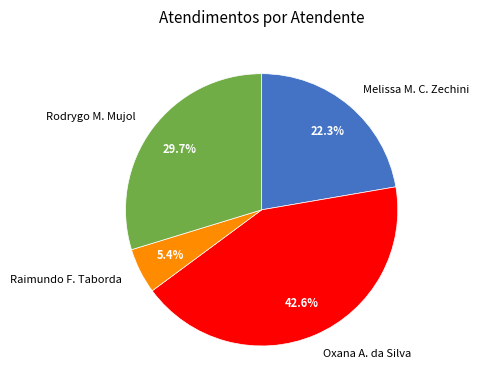

Rank the categories by value from lowest to highest.

Raimundo F. Taborda, Melissa M. C. Zechini, Rodrygo M. Mujol, Oxana A. da Silva